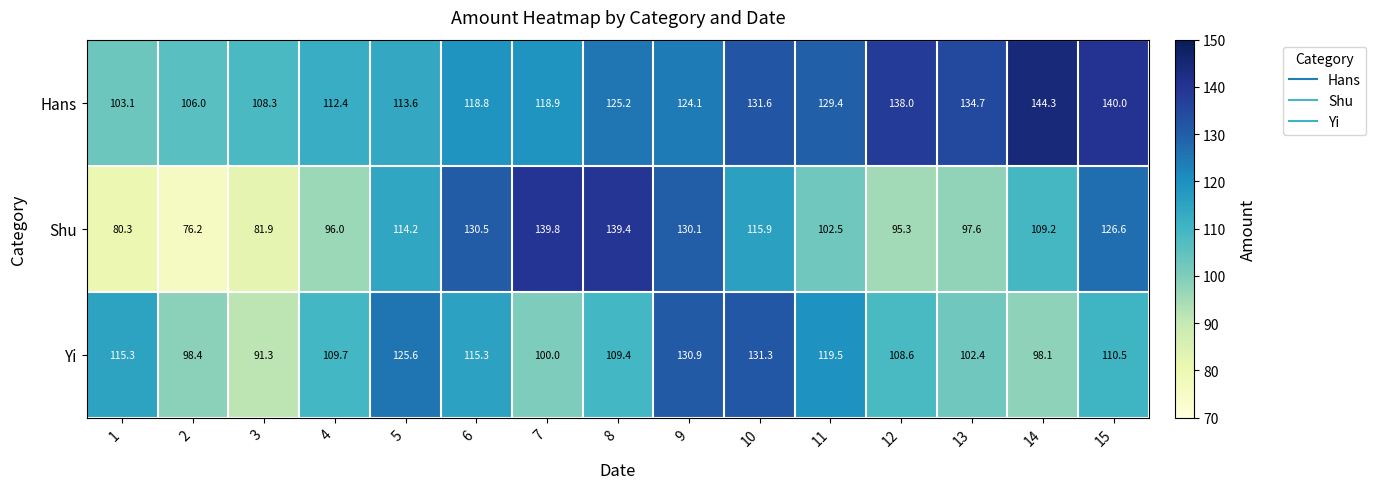

At which category does the chart reach its minimum across all series?

2